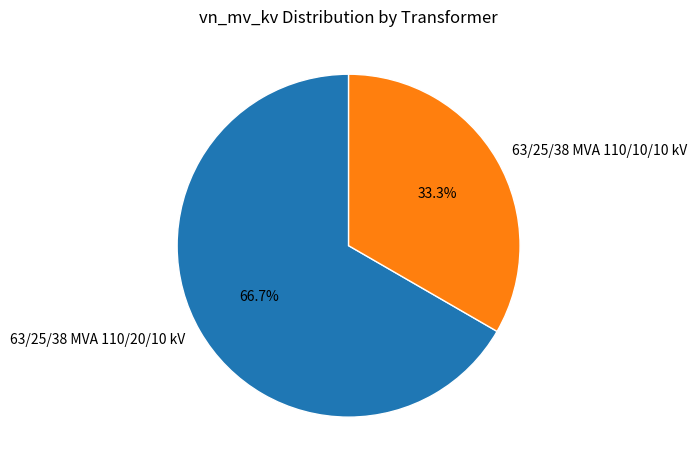

Is it true that 63/25/38 MVA 110/20/10 kV is 58% of the pie?

False